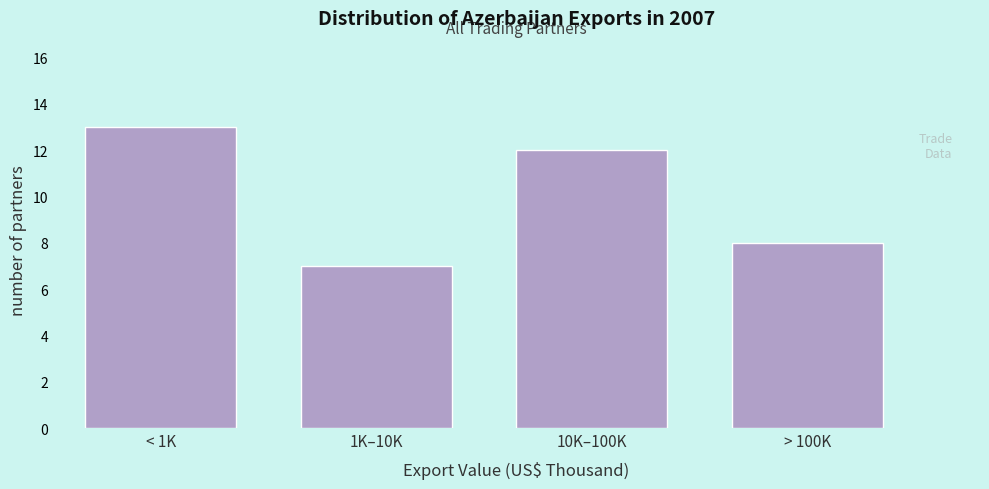

Reading left to right, extract all data points from this chart.

13	7	12	8